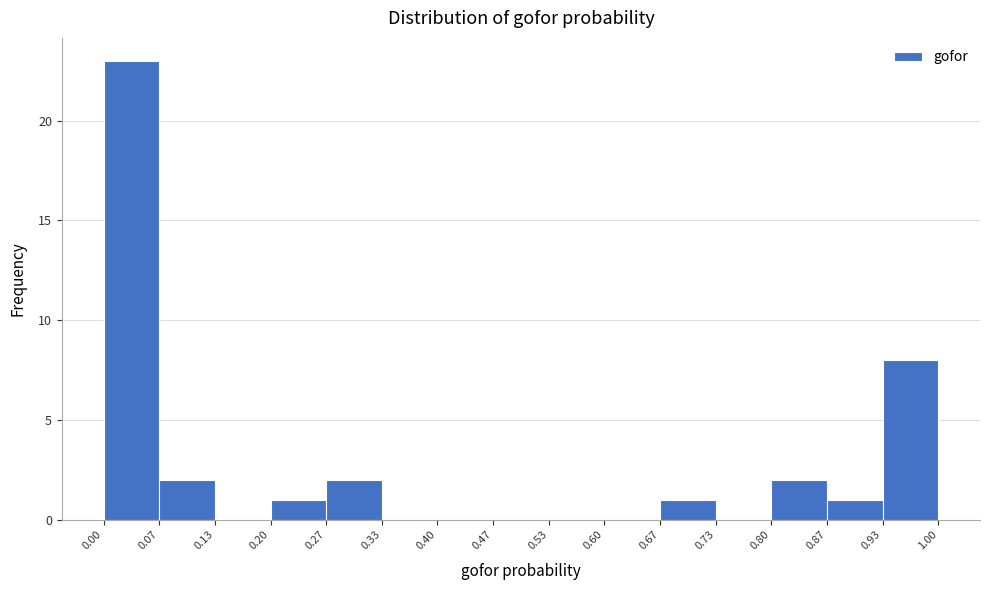

Over which range of the x-axis is the bar tallest?

0.00 to 0.07